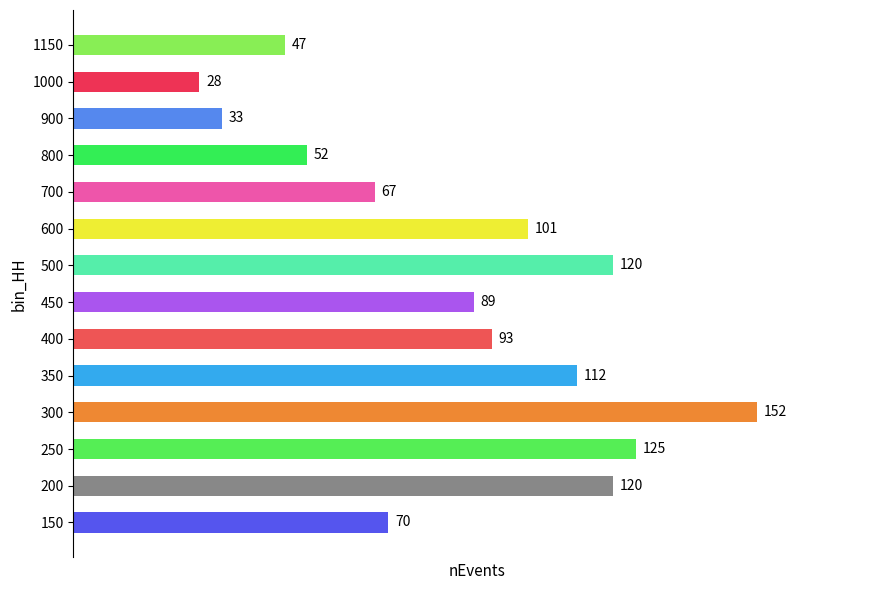

The value at 1150 is 47. True or false?

True